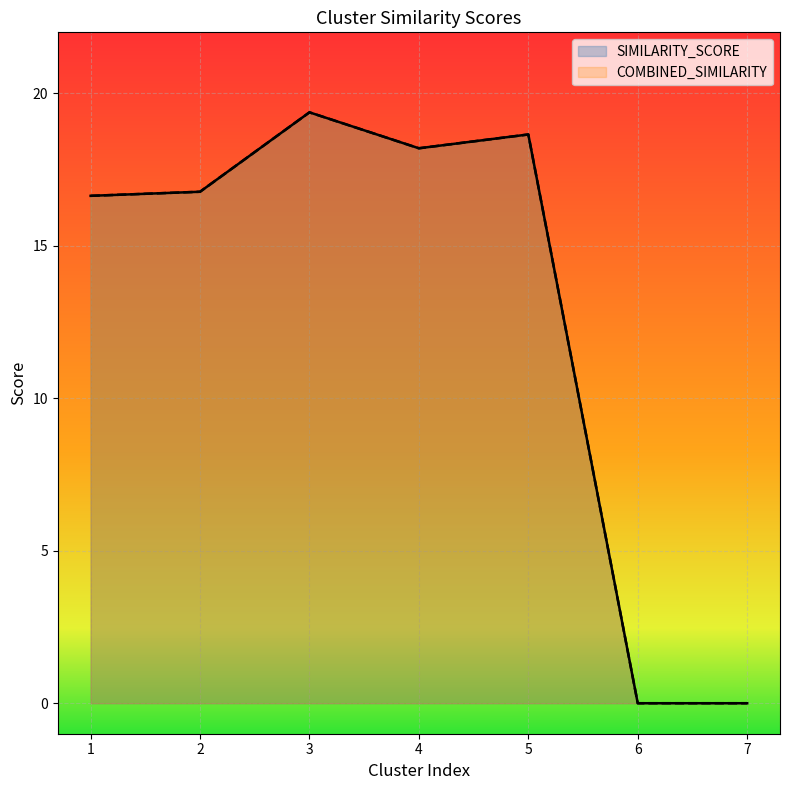

What are all the series names shown in the legend?

SIMILARITY_SCORE, COMBINED_SIMILARITY